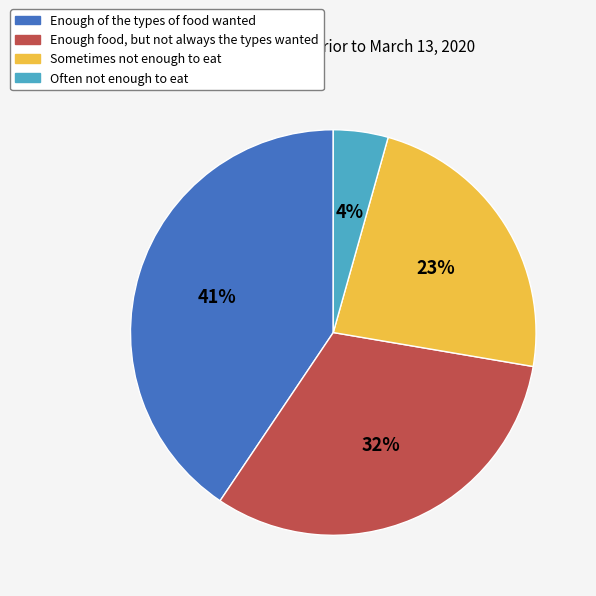

What is the ratio of the value at Sometimes not enough to eat to the value at Enough of the types of food wanted?

0.6